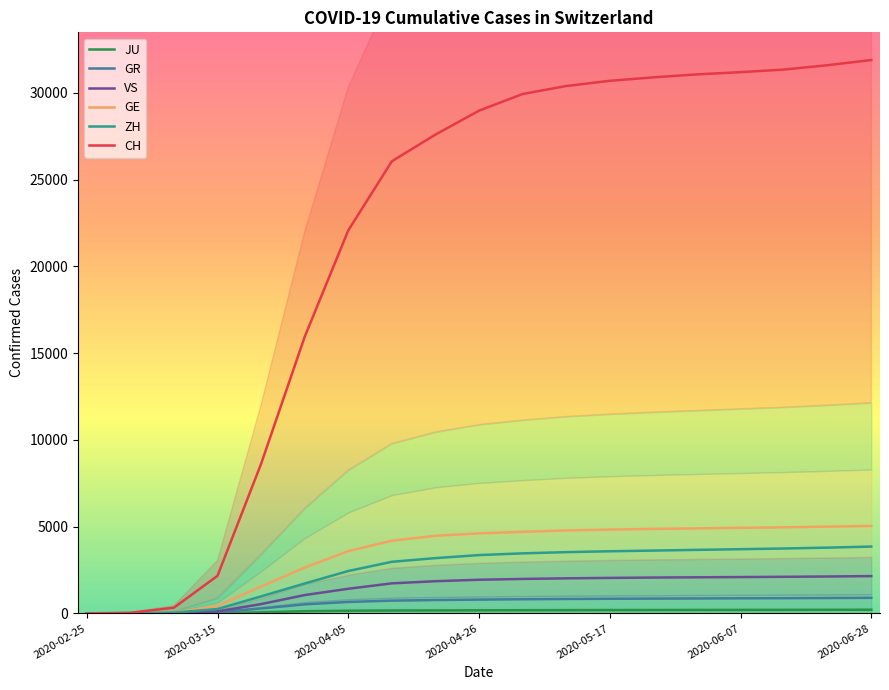

What is the maximum value for GE?

5040